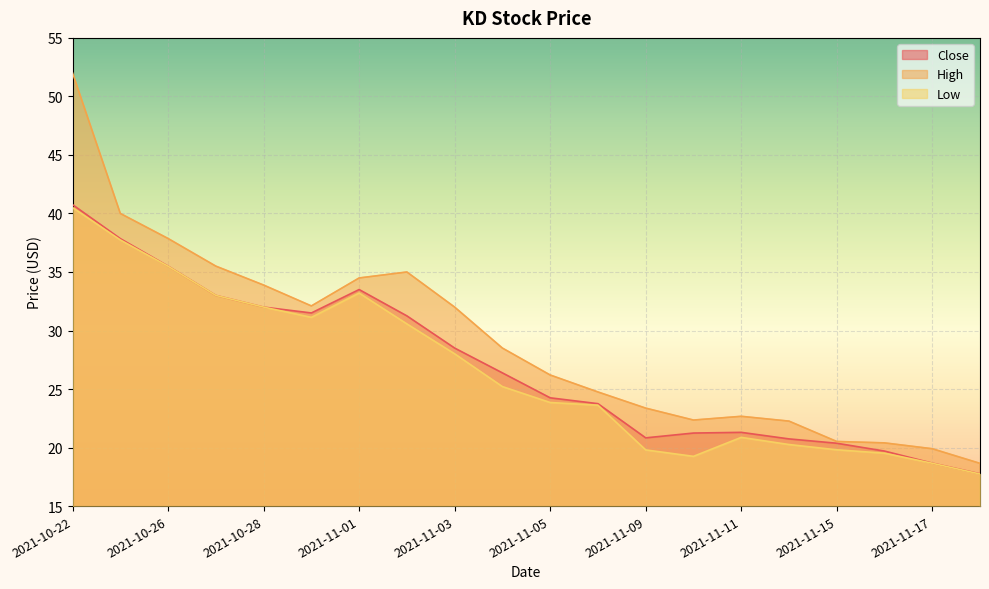

Reading left to right, transcribe all the data shown in this chart.

Close: 2021-10-22=40.8	2021-10-25=37.8	2021-10-26=35.5	2021-10-27=33.0	2021-10-28=32.0	2021-10-29=31.5	2021-11-01=33.5	2021-11-02=31.2	2021-11-03=28.5	2021-11-04=26.4	2021-11-05=24.2	2021-11-08=23.8	2021-11-09=20.8	2021-11-10=21.2	2021-11-11=21.3	2021-11-12=20.7	2021-11-15=20.4	2021-11-16=19.7	2021-11-17=18.7	2021-11-18=17.8
High: 2021-10-22=52.0	2021-10-25=40.0	2021-10-26=37.9	2021-10-27=35.5	2021-10-28=33.9	2021-10-29=32.1	2021-11-01=34.5	2021-11-02=35.0	2021-11-03=32.0	2021-11-04=28.5	2021-11-05=26.2	2021-11-08=24.8	2021-11-09=23.4	2021-11-10=22.4	2021-11-11=22.7	2021-11-12=22.3	2021-11-15=20.5	2021-11-16=20.4	2021-11-17=19.9	2021-11-18=18.6
Low: 2021-10-22=40.5	2021-10-25=37.7	2021-10-26=35.5	2021-10-27=33.0	2021-10-28=32.0	2021-10-29=31.1	2021-11-01=33.2	2021-11-02=30.6	2021-11-03=28.0	2021-11-04=25.2	2021-11-05=23.9	2021-11-08=23.6	2021-11-09=19.8	2021-11-10=19.2	2021-11-11=20.9	2021-11-12=20.3	2021-11-15=19.8	2021-11-16=19.5	2021-11-17=18.7	2021-11-18=17.7